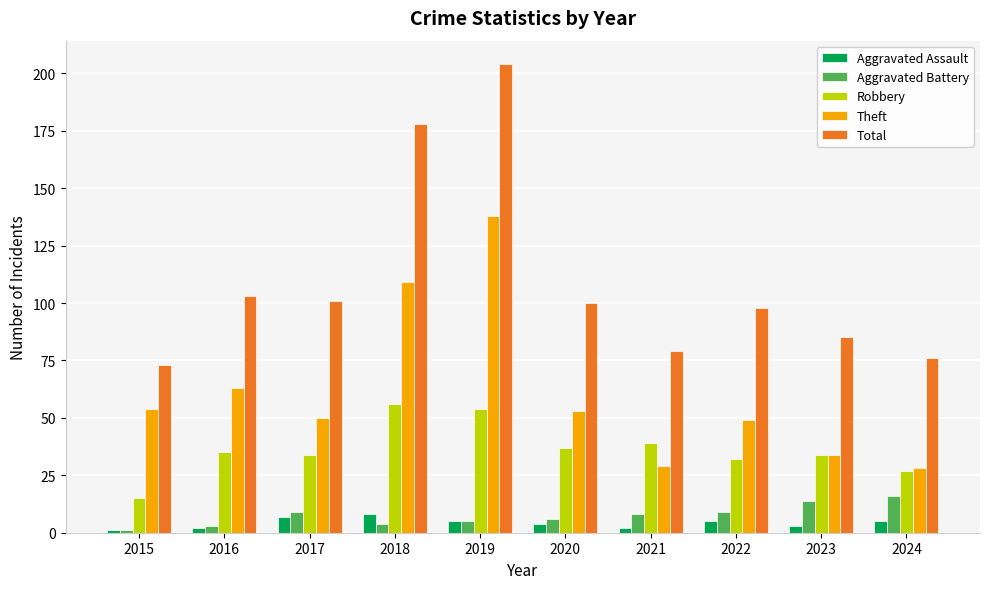

At which category is the sum across all series the highest?

2019